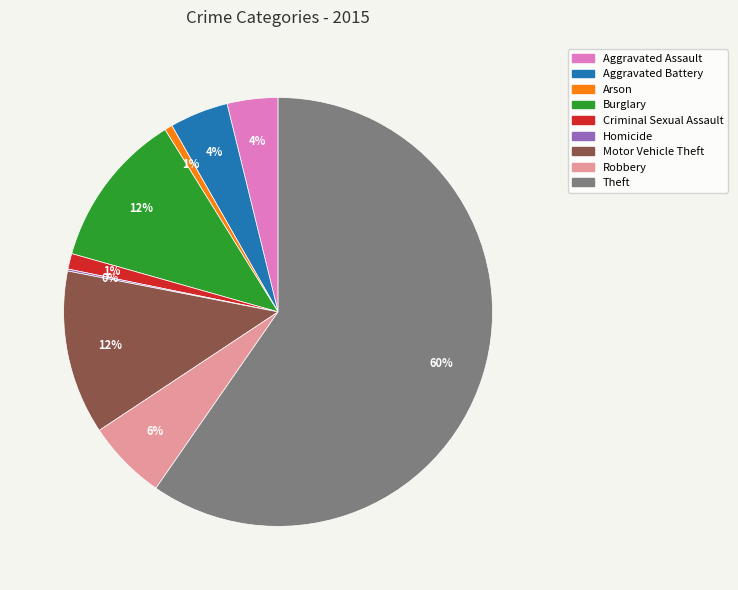

Which slice is the largest?

Theft